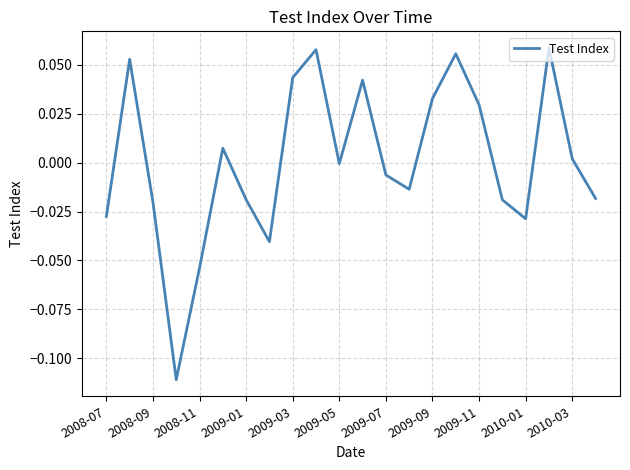

How many lines are shown in the chart?

1